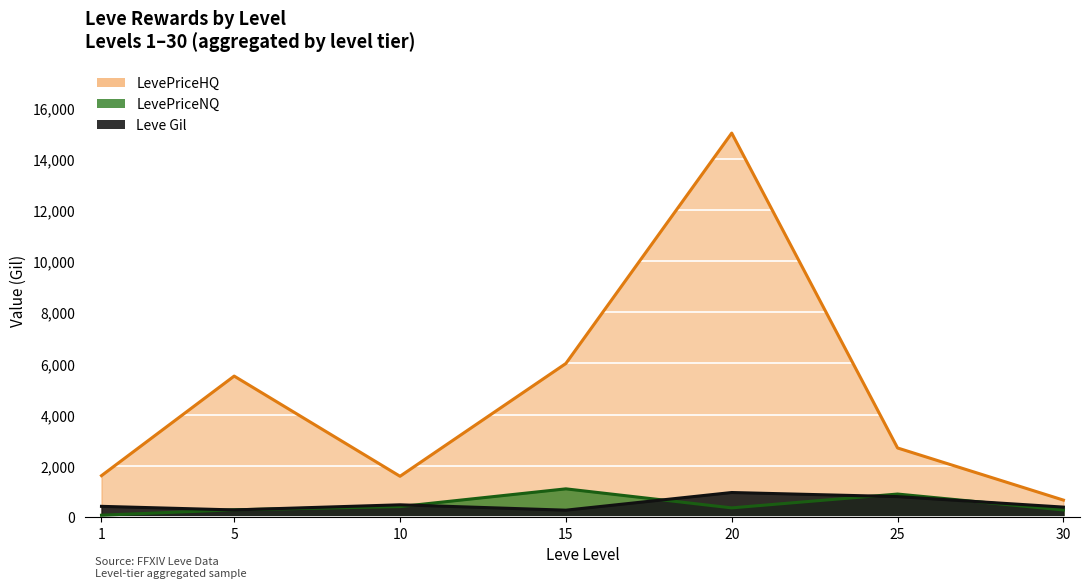

True or false: LevePriceNQ and Leve Gil intersect in this chart.

True